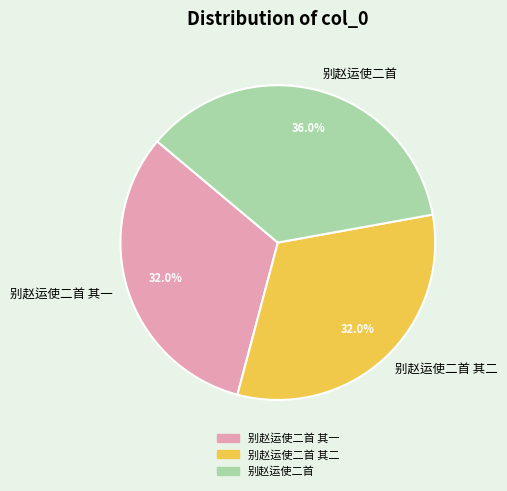

What percentage is the 别赵运使二首 其二 slice, to the nearest percent?

32%